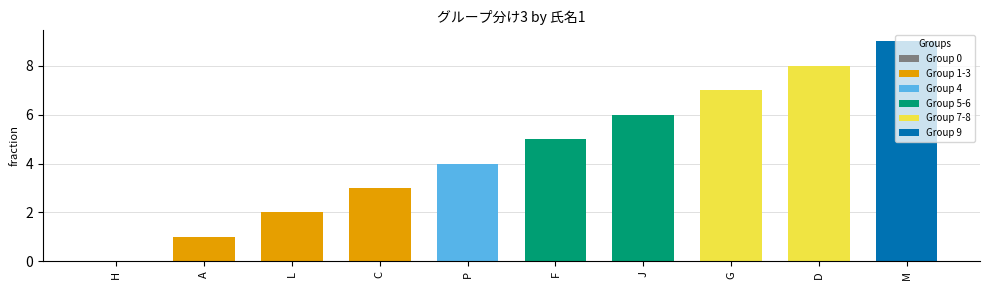

Are the bars horizontal?

No